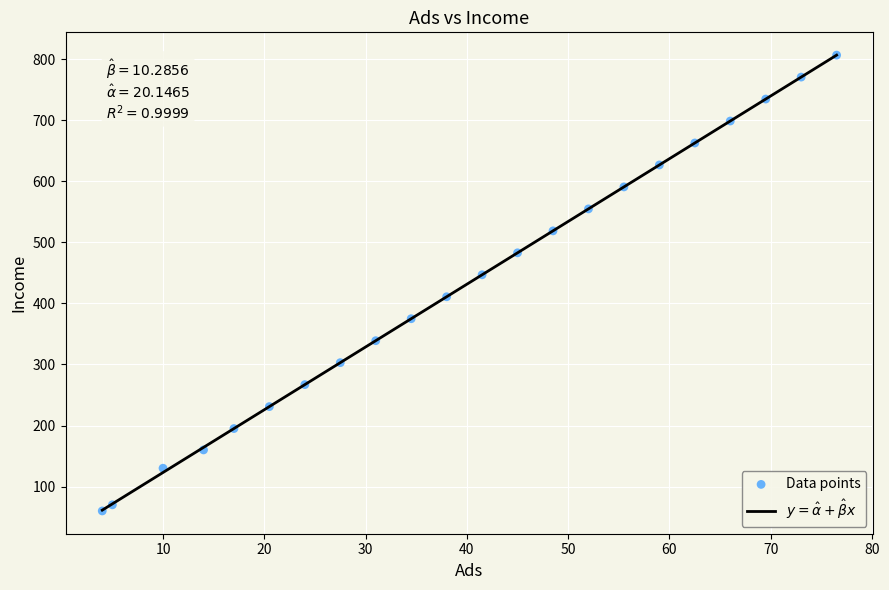

What is the range of Y values (max minus min)?

747